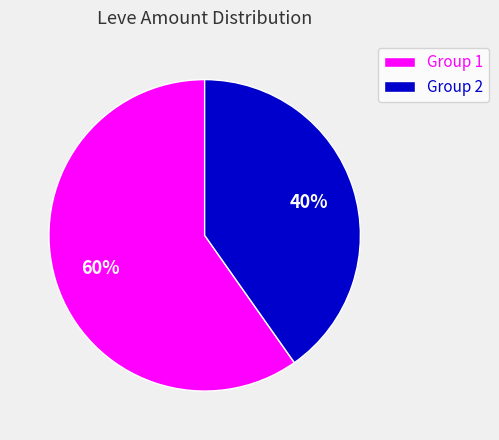

Is it true that Group 1 is 60% of the pie?

True